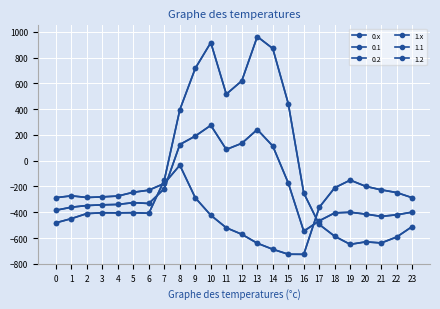

How many negative values does the 0.x series have?

16